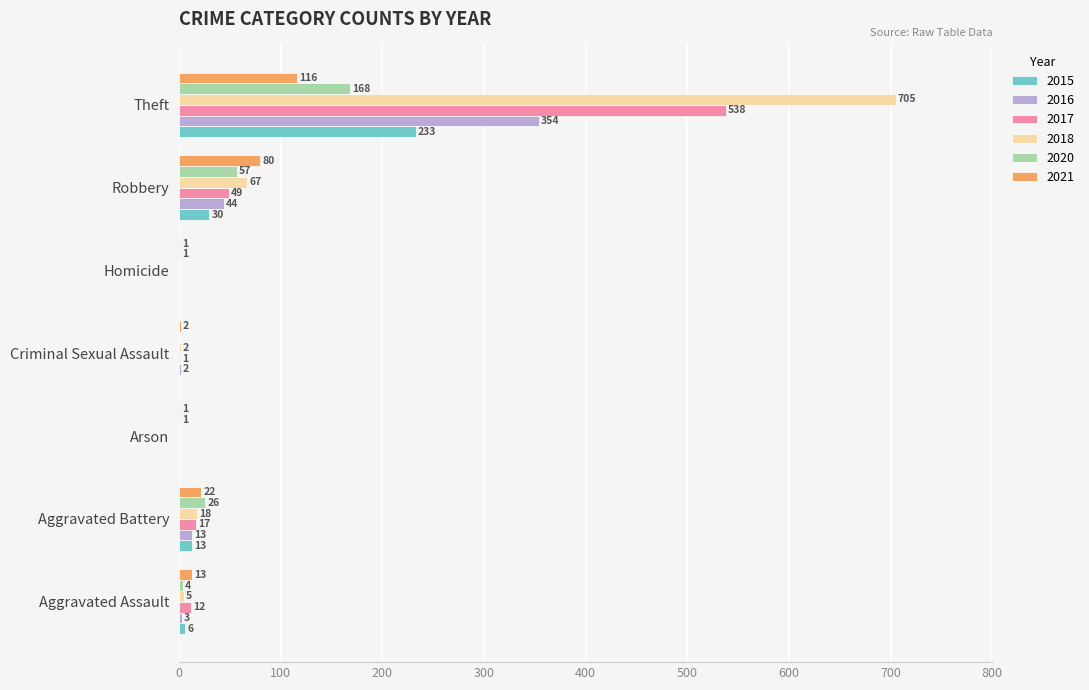

True or false: 2017 has a value of -292 at Homicide.

False